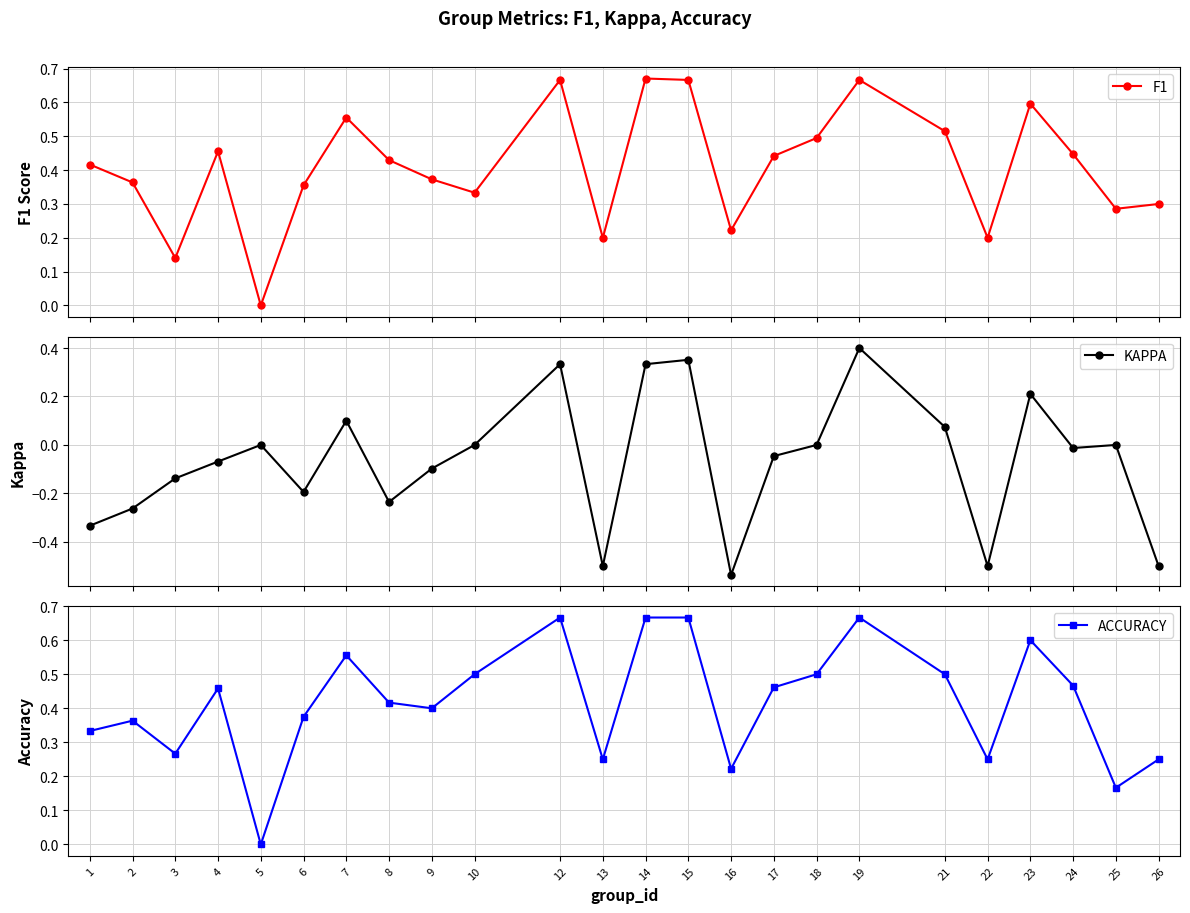

Which series has the largest total across all categories?

ACCURACY